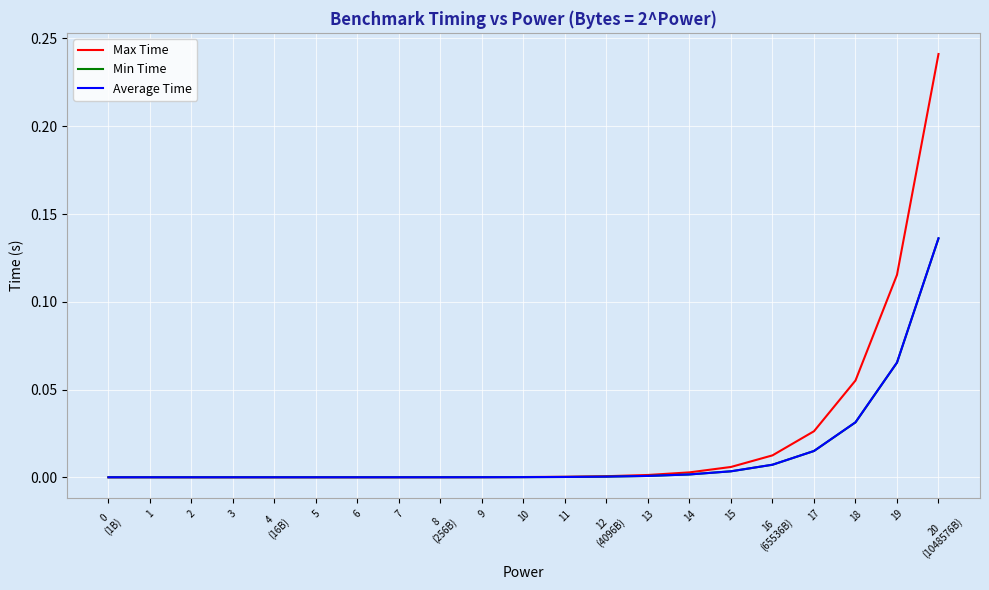

Which series has the widest spread of values?

Max Time